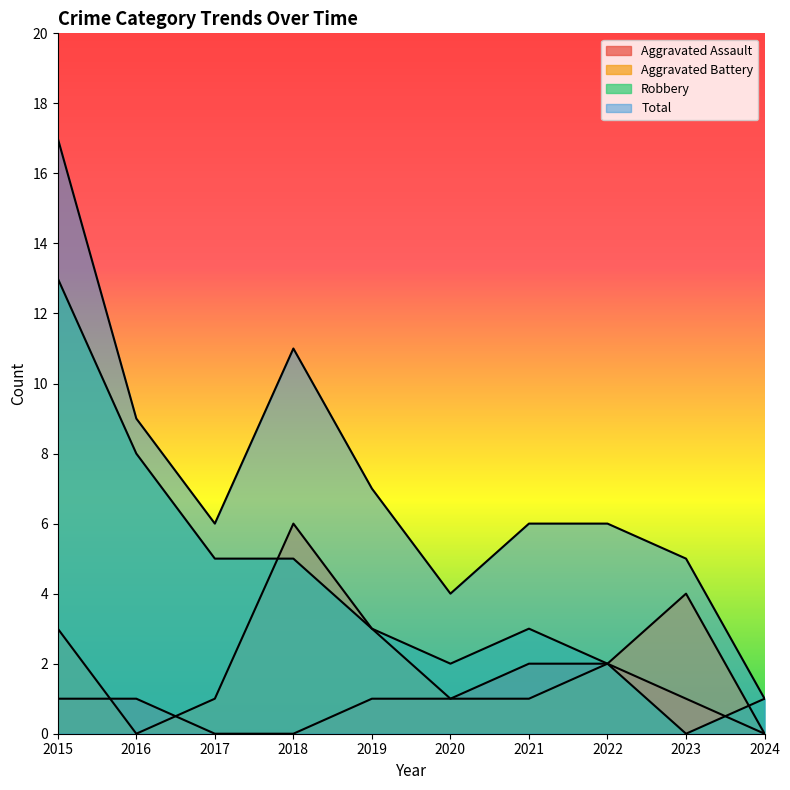

What is the difference between the highest and lowest values at 2023?

5